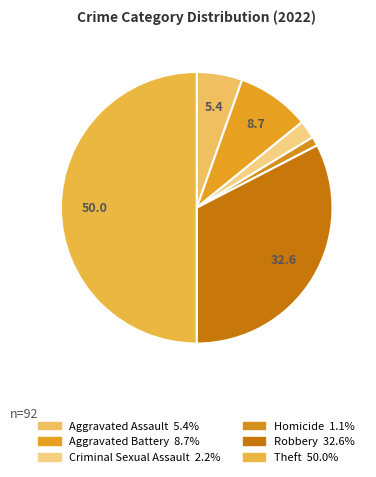

Rank the categories by value from highest to lowest.

Theft, Robbery, Aggravated Battery, Aggravated Assault, Criminal Sexual Assault, Homicide